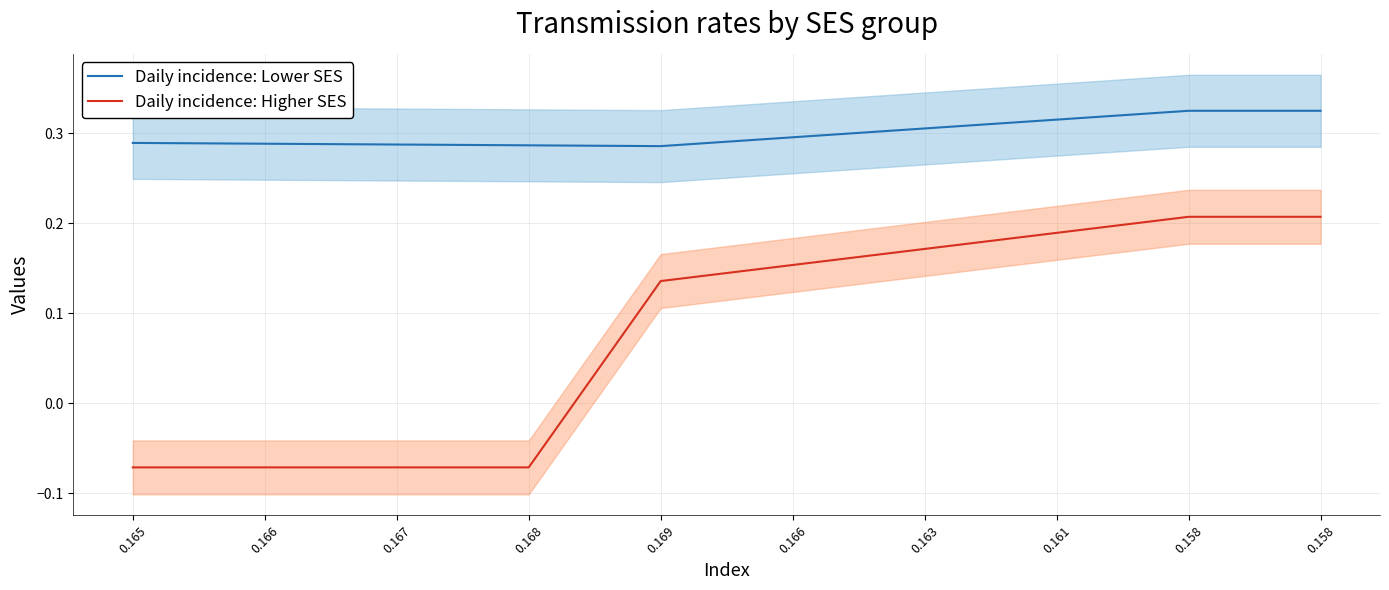

What is the label of the 4th point from the left?

0.168